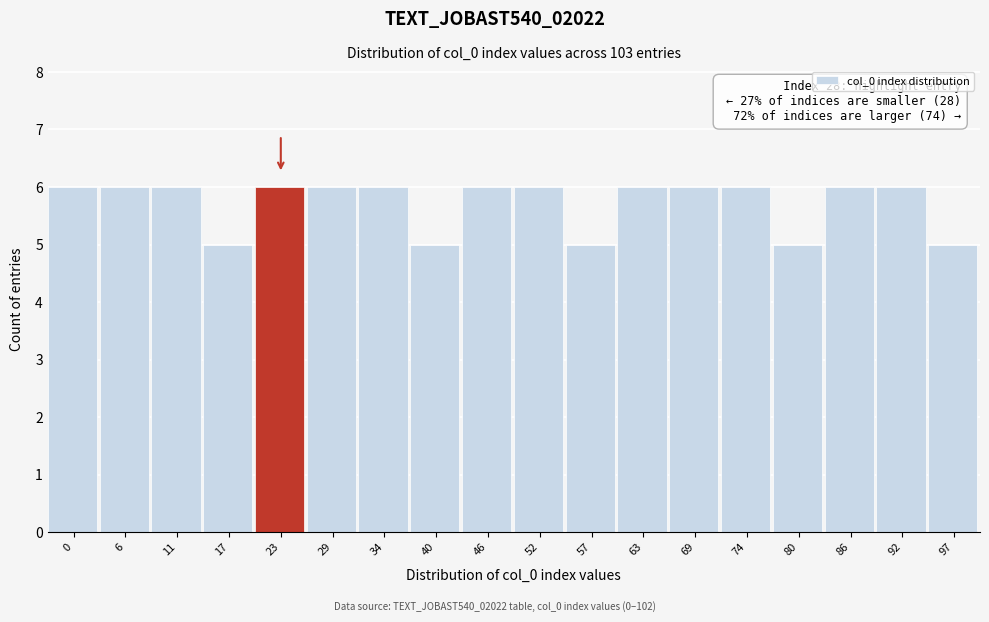

Reading left to right, what are all the values shown in this chart?

0=6	6=6	11=6	17=5	23=6	29=6	34=6	40=5	46=6	52=6	57=5	63=6	69=6	74=6	80=5	86=6	92=6	97=5